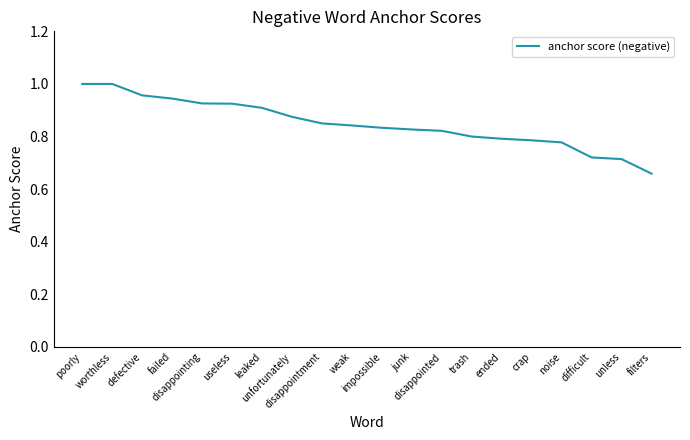

What is the difference between the maximum and minimum values?

0.3